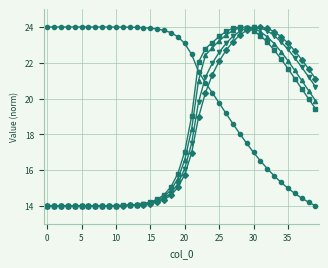

What is the greatest value displayed?

24.0